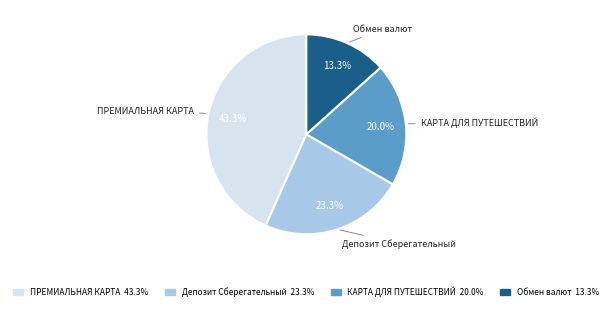

The КАРТА ДЛЯ ПУТЕШЕСТВИЙ slice represents 12% of the pie. True or false?

False